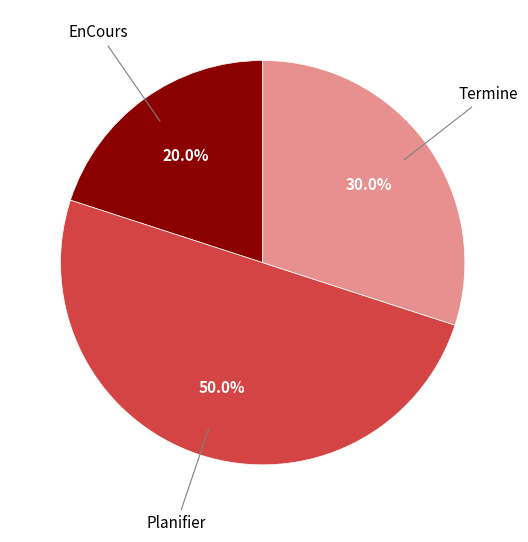

Does EnCours account for over 50% of the chart?

No